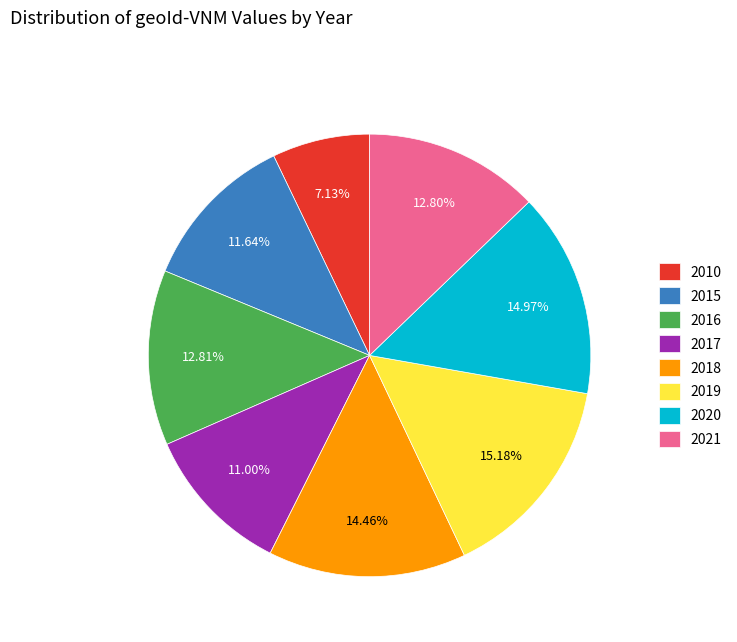

Count the number of slices in the pie.

8